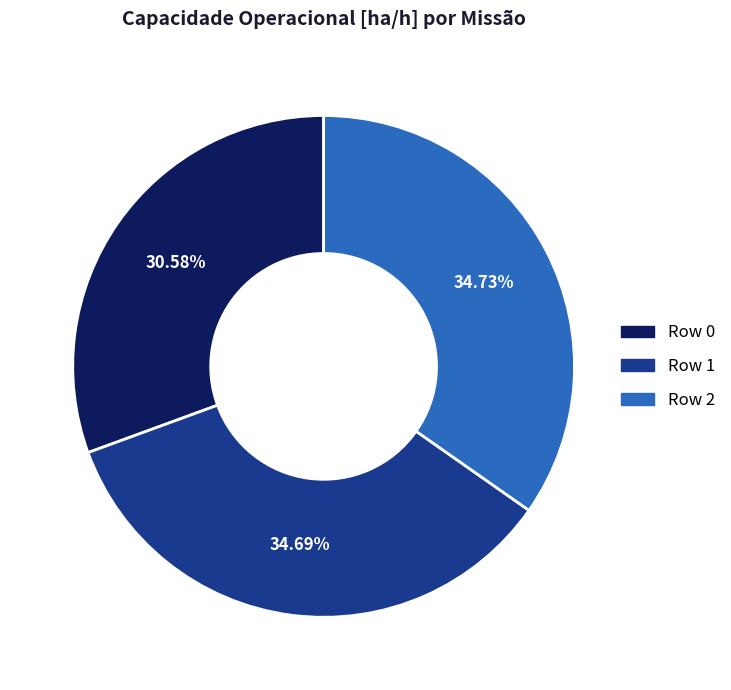

Is Row 2 the majority of the pie?

No